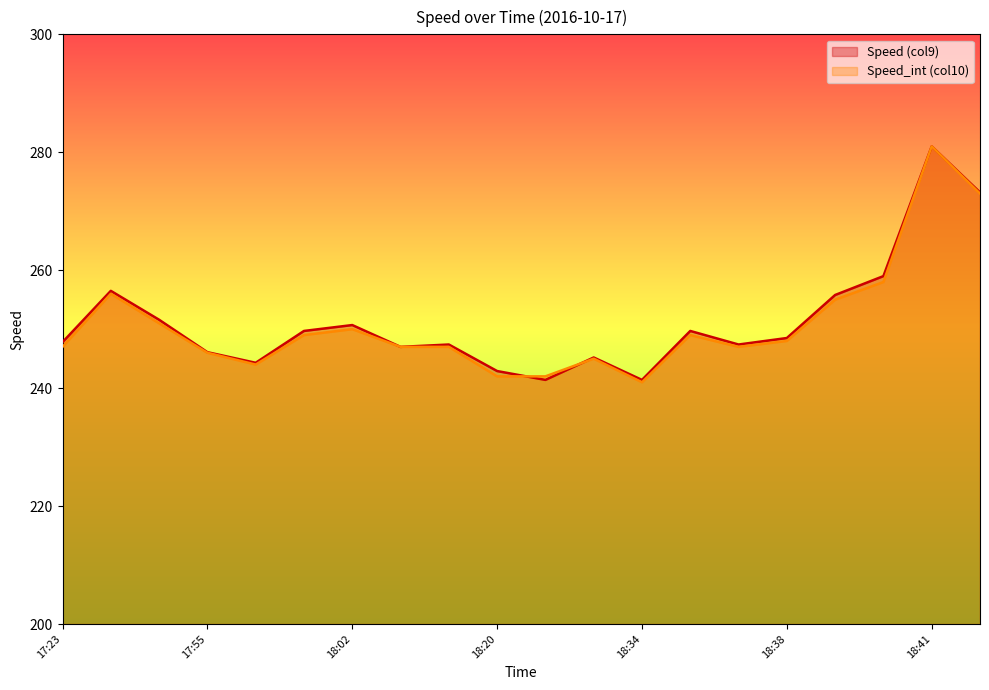

What is the label of the 16th point from the right?

17:57